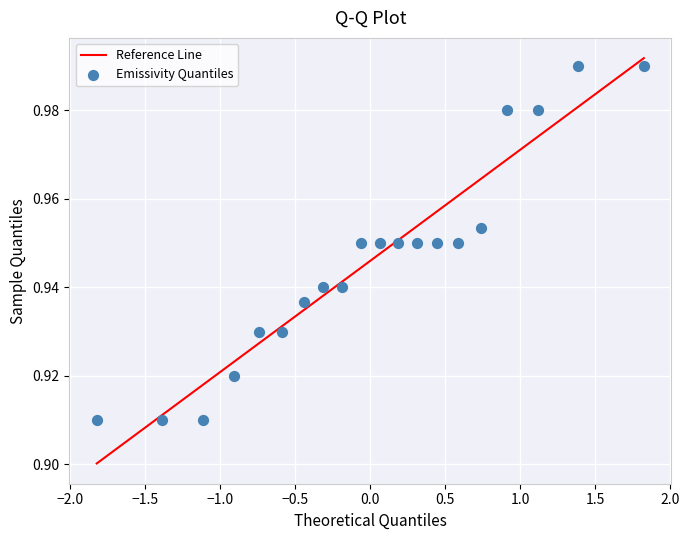

What is the range of X values (max minus min)?

3.6